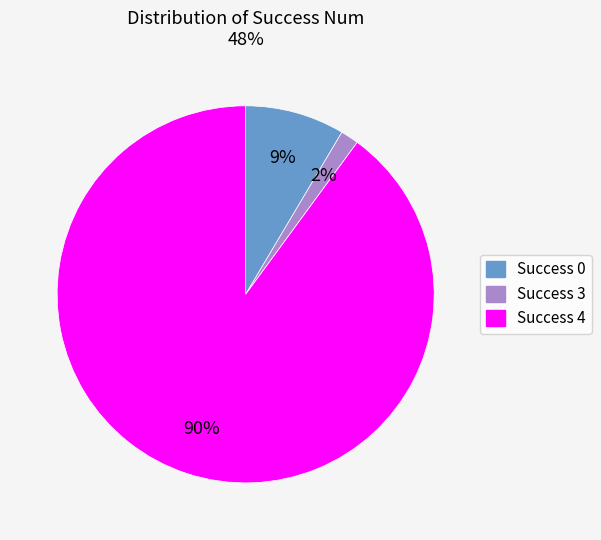

Combined, do Success 0 and Success 3 account for over 50%?

No